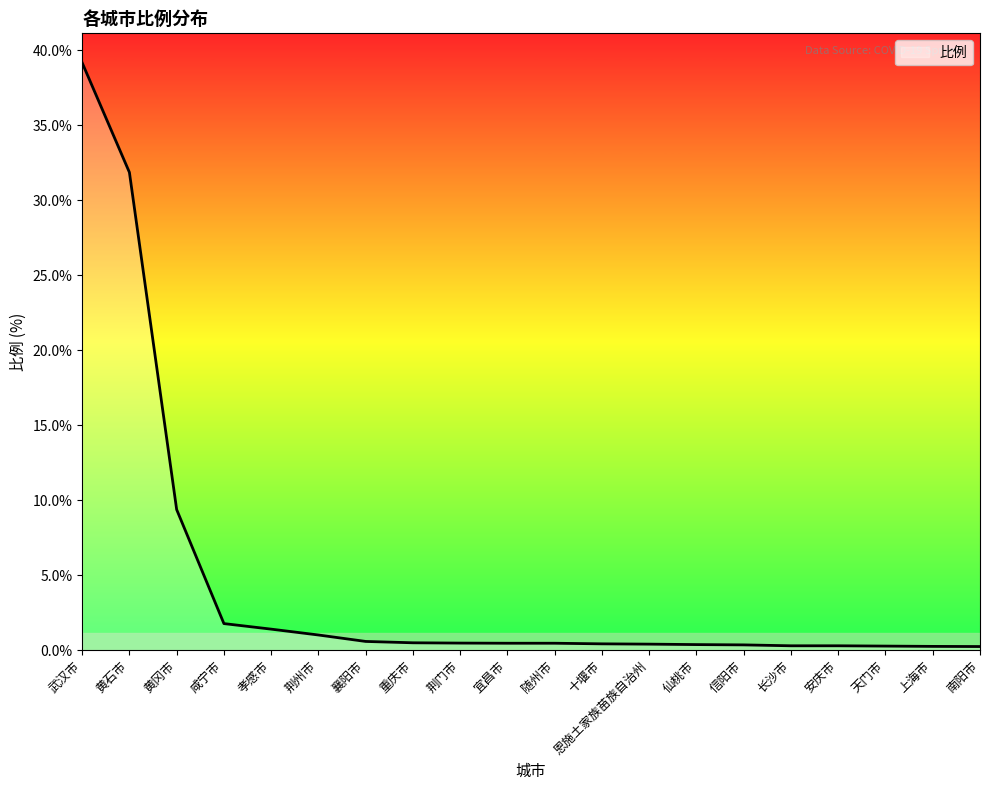

The value at 荆州市 is 1.0. True or false?

True